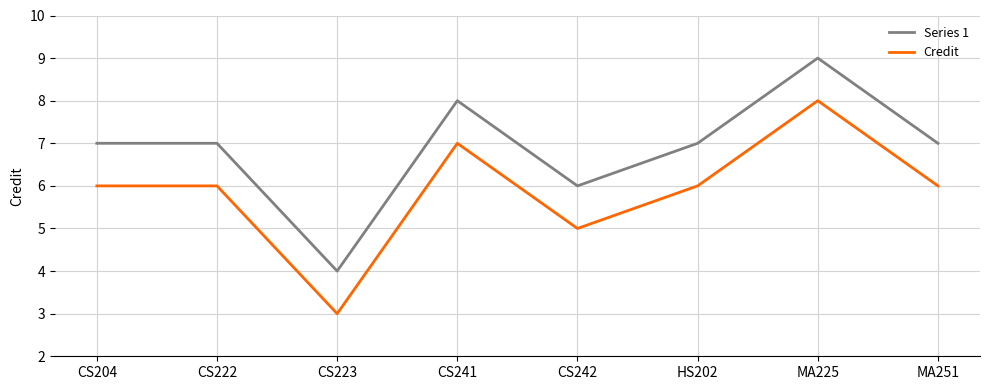

Read the Credit value at CS204.

6